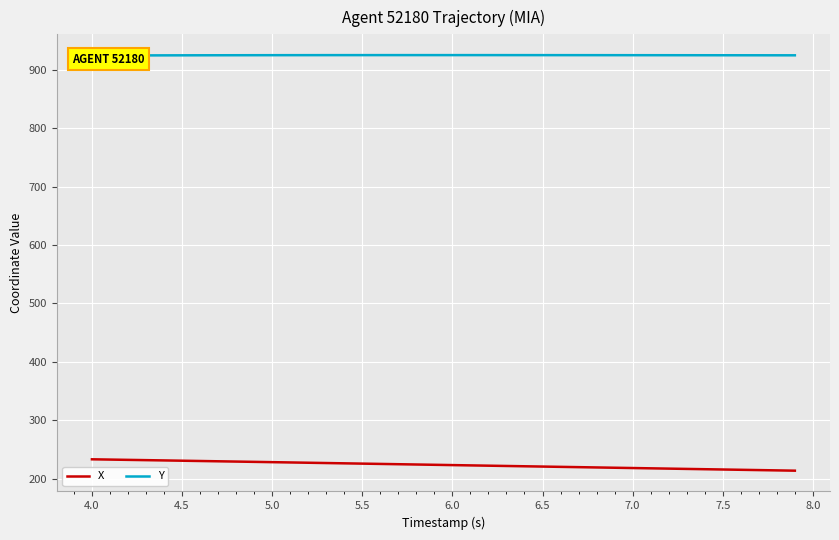

At how many categories does at least one series exceed 560?

40